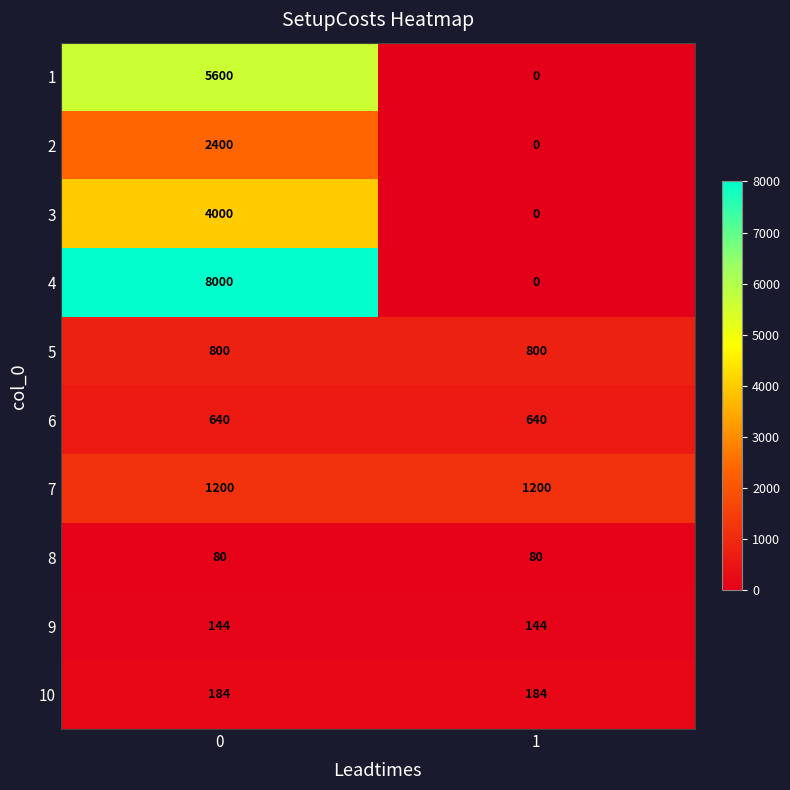

Which series has the largest total across all categories?

4